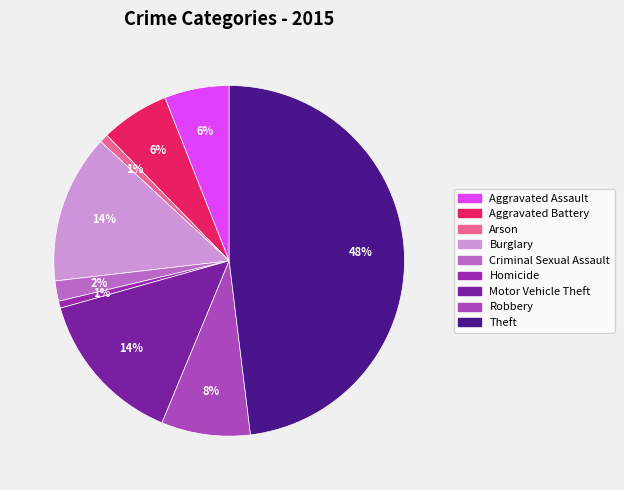

To the nearest percent, what is the average slice percentage?

11%